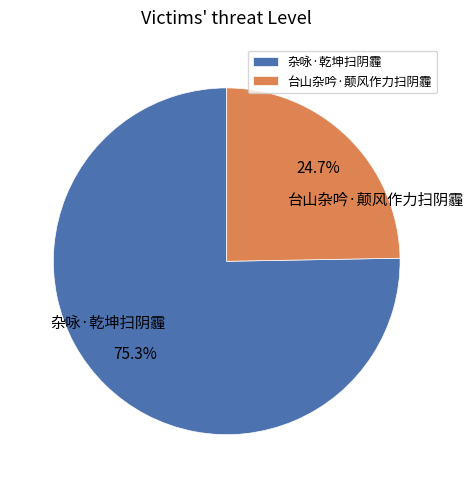

The 杂咏·乾坤扫阴霾 slice represents 75% of the pie. True or false?

True